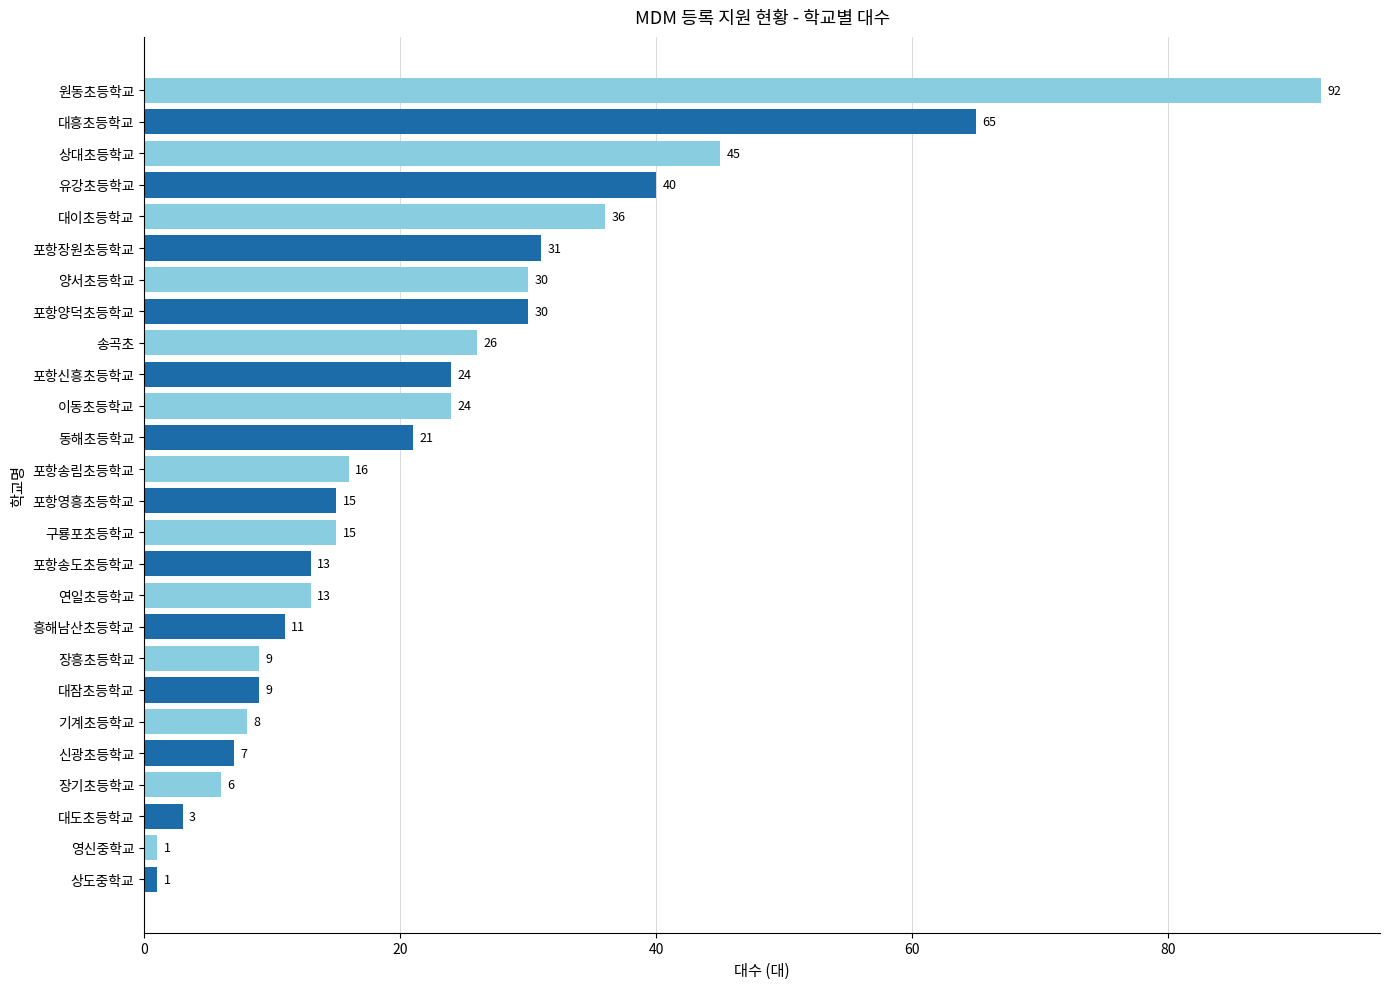

Which has a higher value, 포항송림초등학교 or 대잠초등학교?

포항송림초등학교